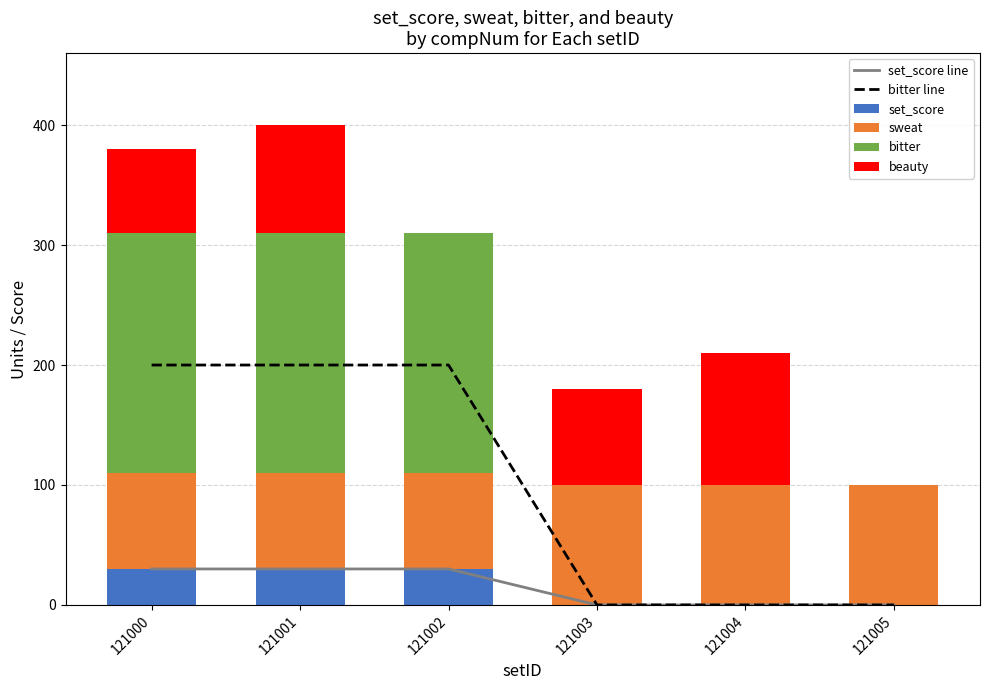

Between 121005 and 121002, which is larger?

121002